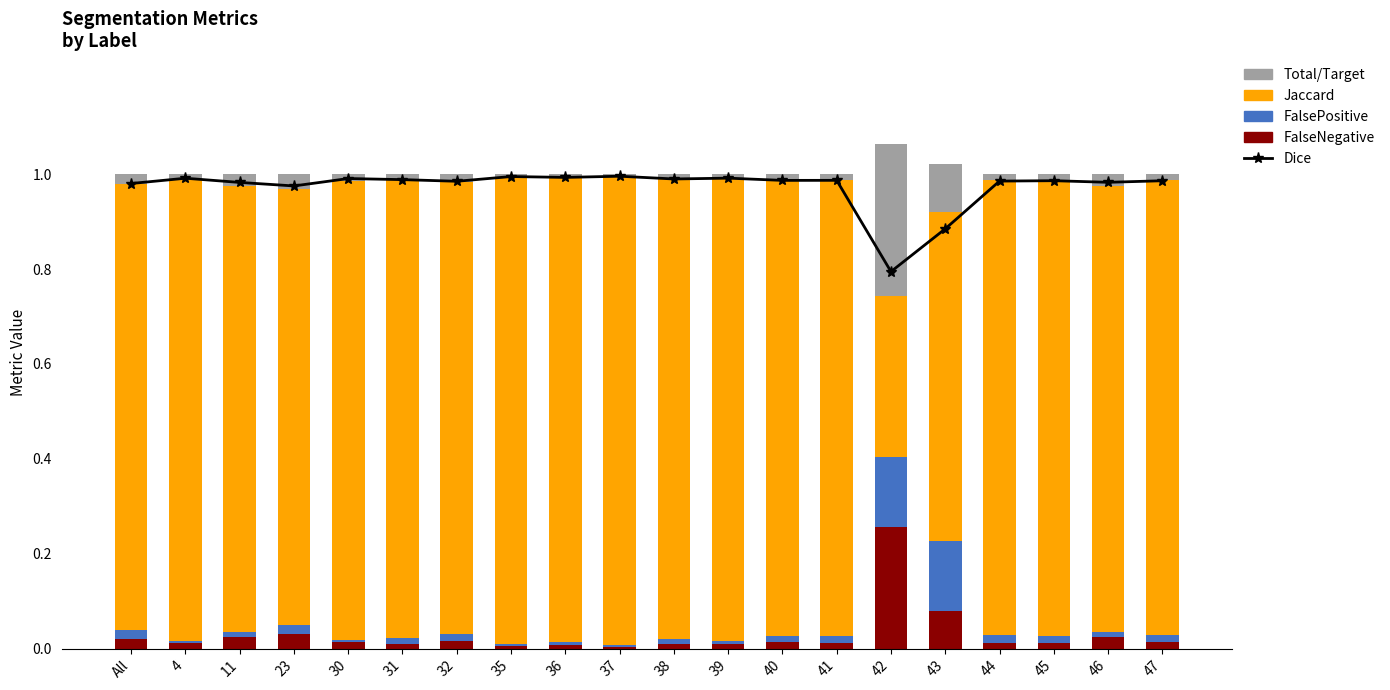

Which series has the largest range (max minus min)?

Jaccard